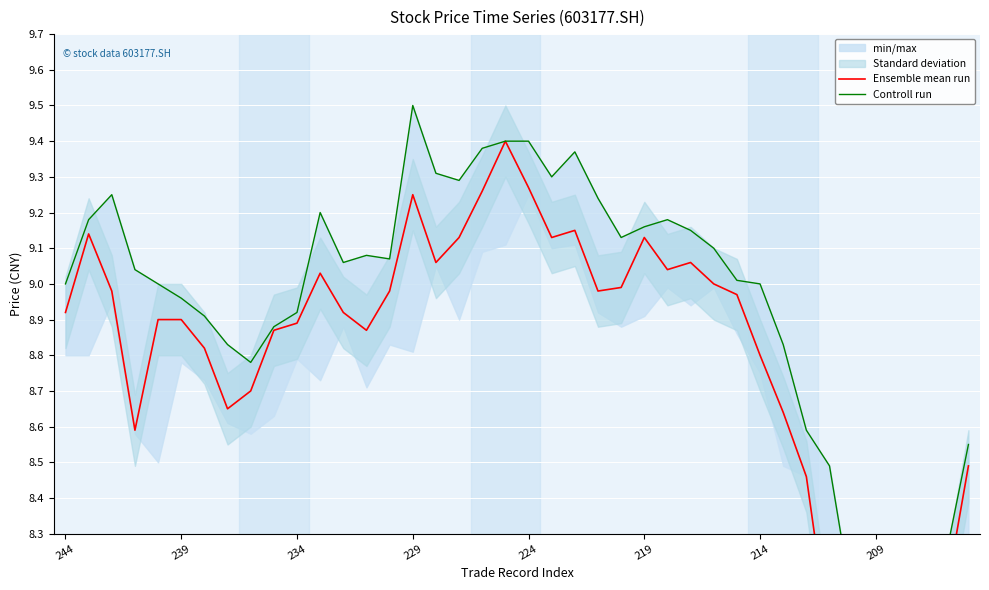

What value does the Controll run series have at 9?

8.9